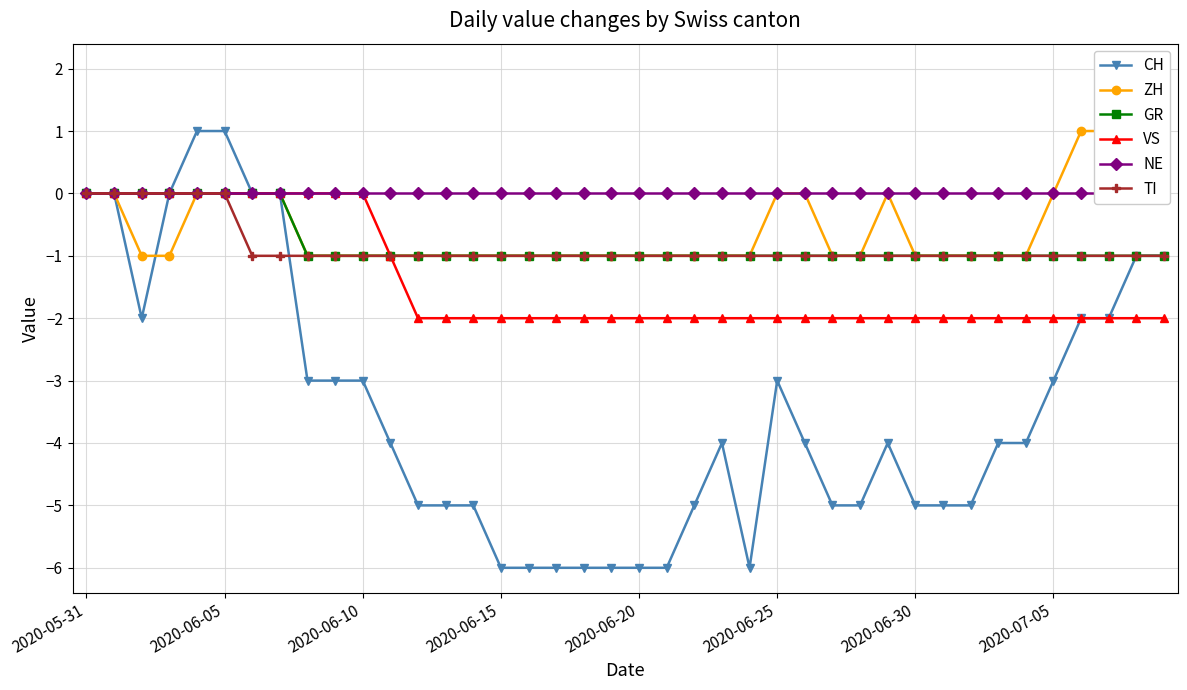

What is the difference between the second highest and second lowest values in the ZH series?

3